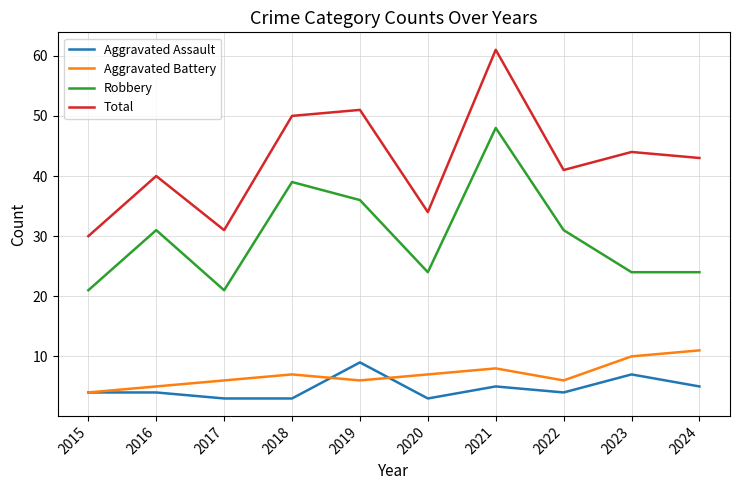

What is the difference between the highest and lowest values at 2023?

37